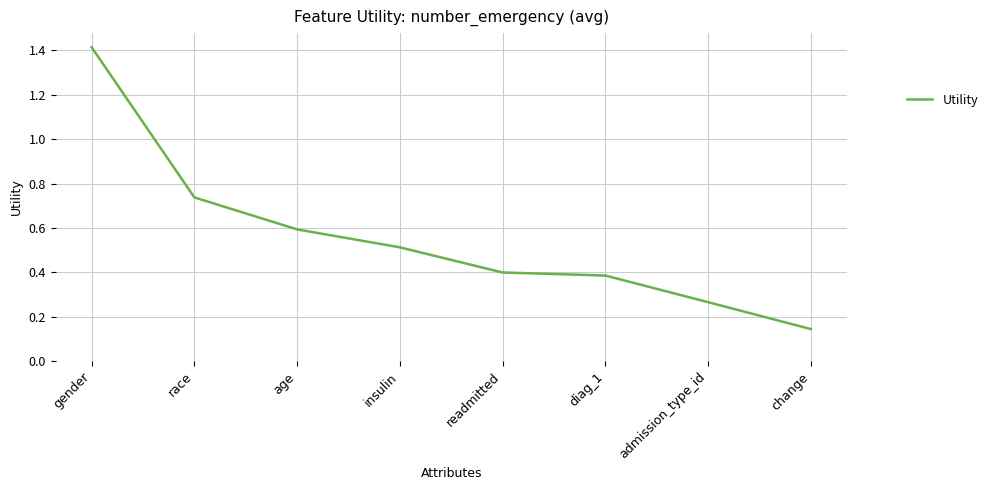

How many distinct data groups are displayed?

1